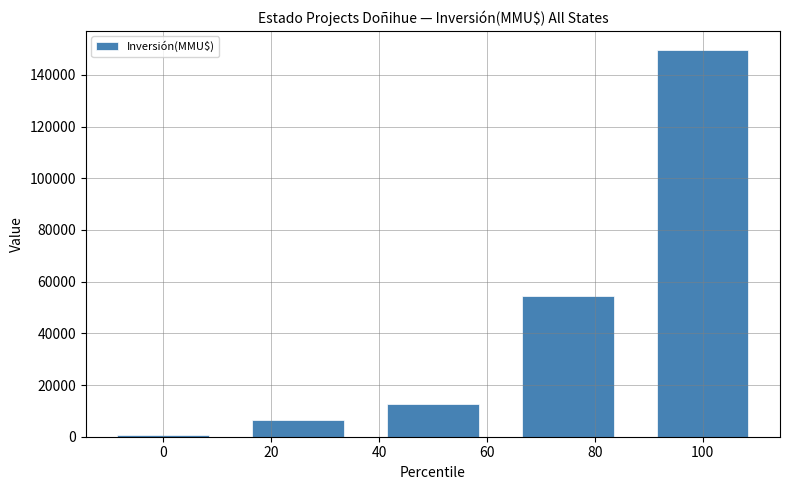

What is the sum of all values?

224354